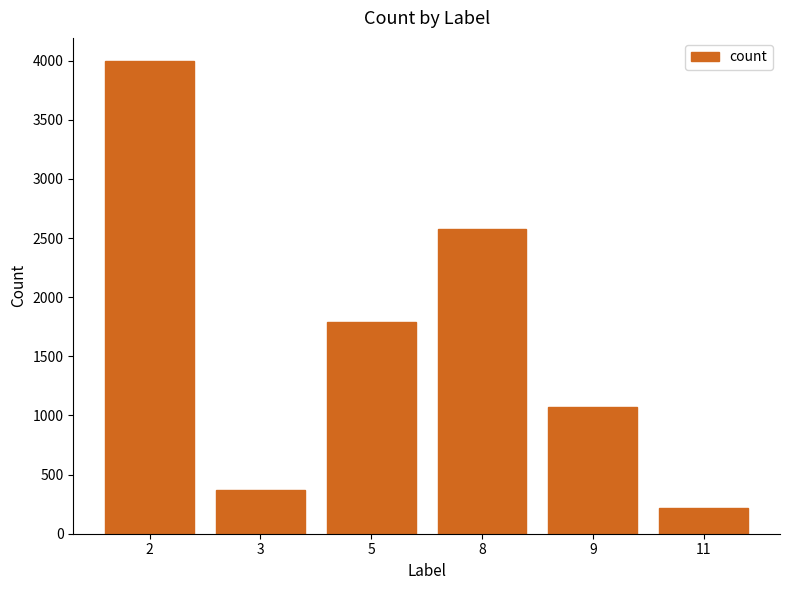

What is the maximum value shown in the chart?

3993